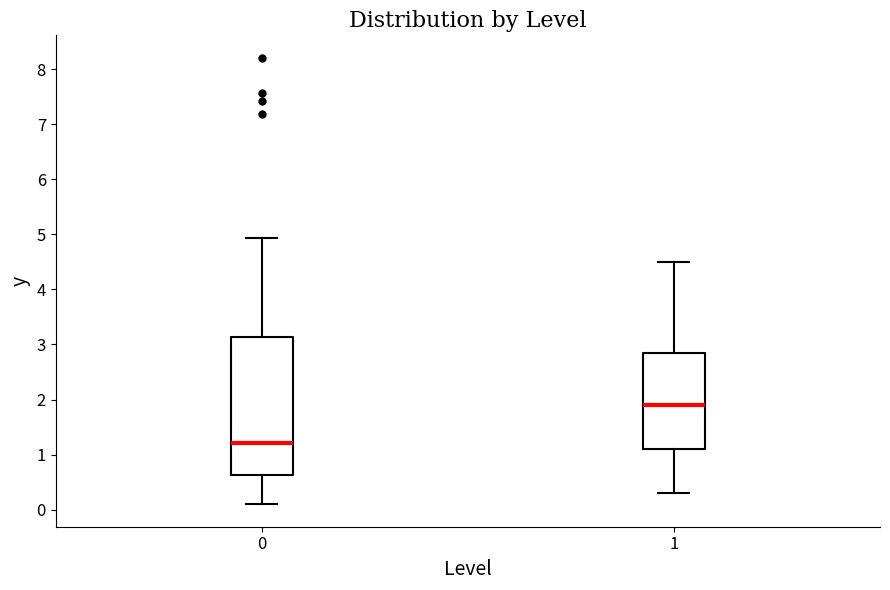

Reading left to right, transcribe this box plot: for each box, give where its median line is, the range the box spans, and where its two whiskers end, as read against the y-axis. The values are not printed on the chart, so give them approximately, as read against the axis.

0: median 1.2, box 0.6 to 3.1, whiskers 0.1 to 4.9
1: median 1.9, box 1.1 to 2.9, whiskers 0.3 to 4.5